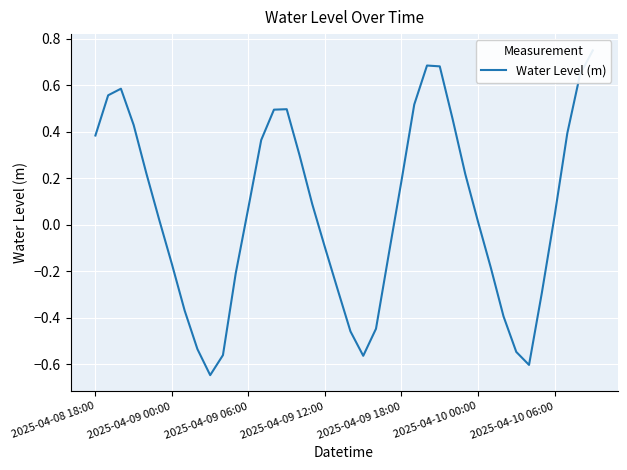

The chart shows a value of -0.3 at 21. True or false?

False